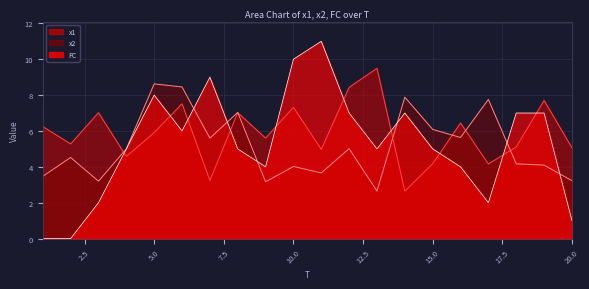

True or false: x1 has more than 0 interior local peaks.

True